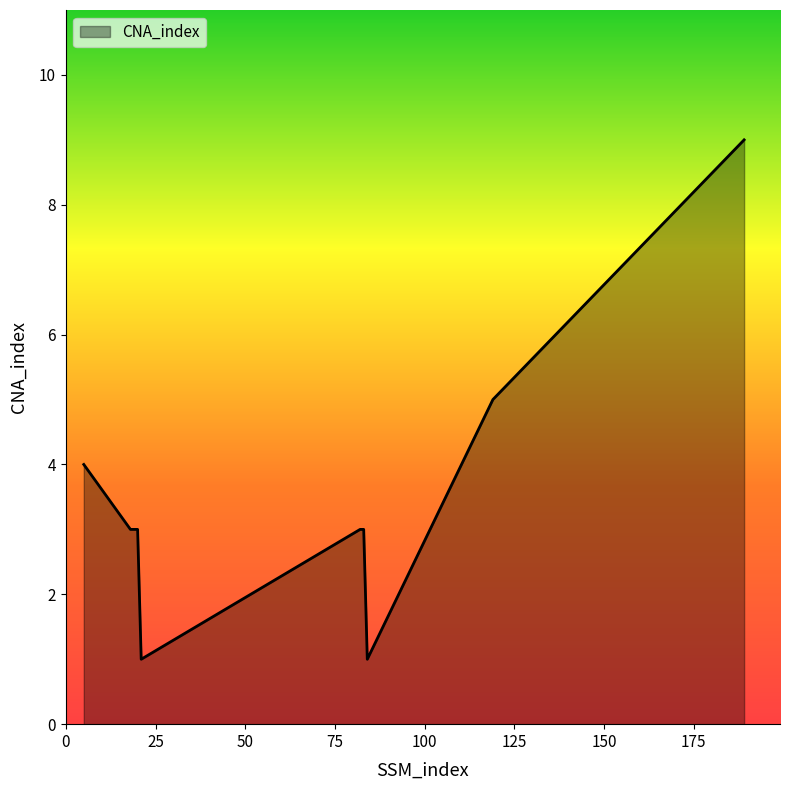

What is the difference between the maximum and minimum values?

8